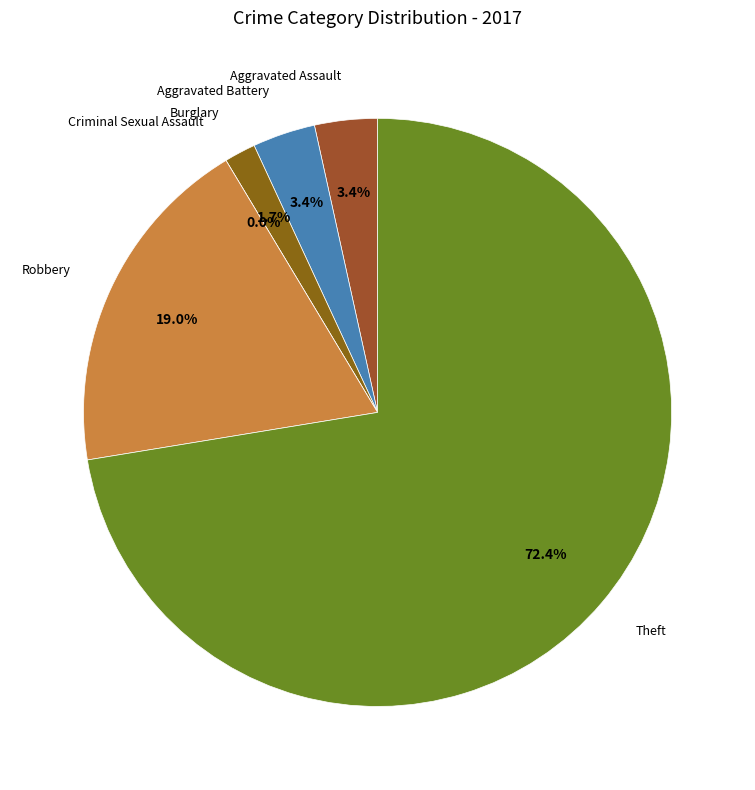

How many segments does this pie chart have?

6